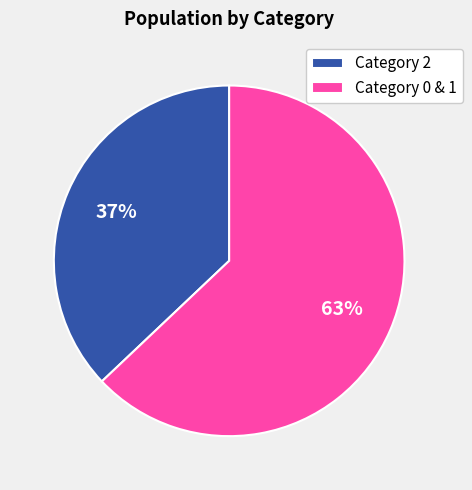

To the nearest percent, what is the difference between the largest and smallest slice percentages?

26%